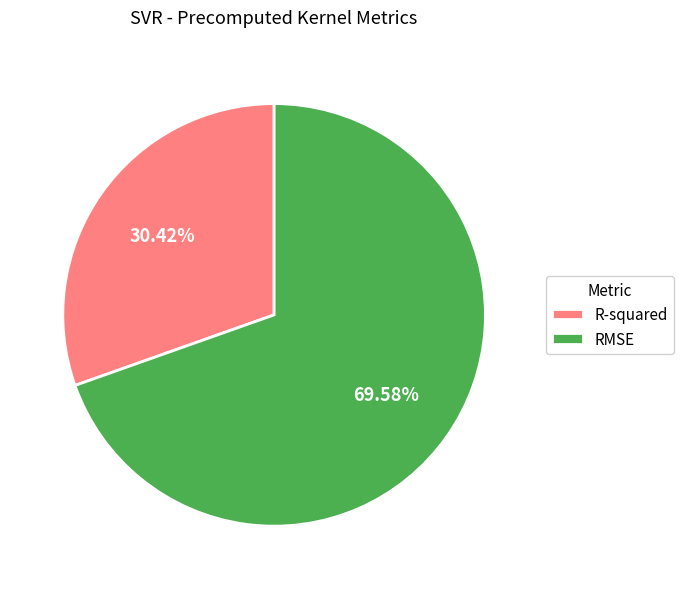

Rank the categories by value from lowest to highest.

R-squared, RMSE